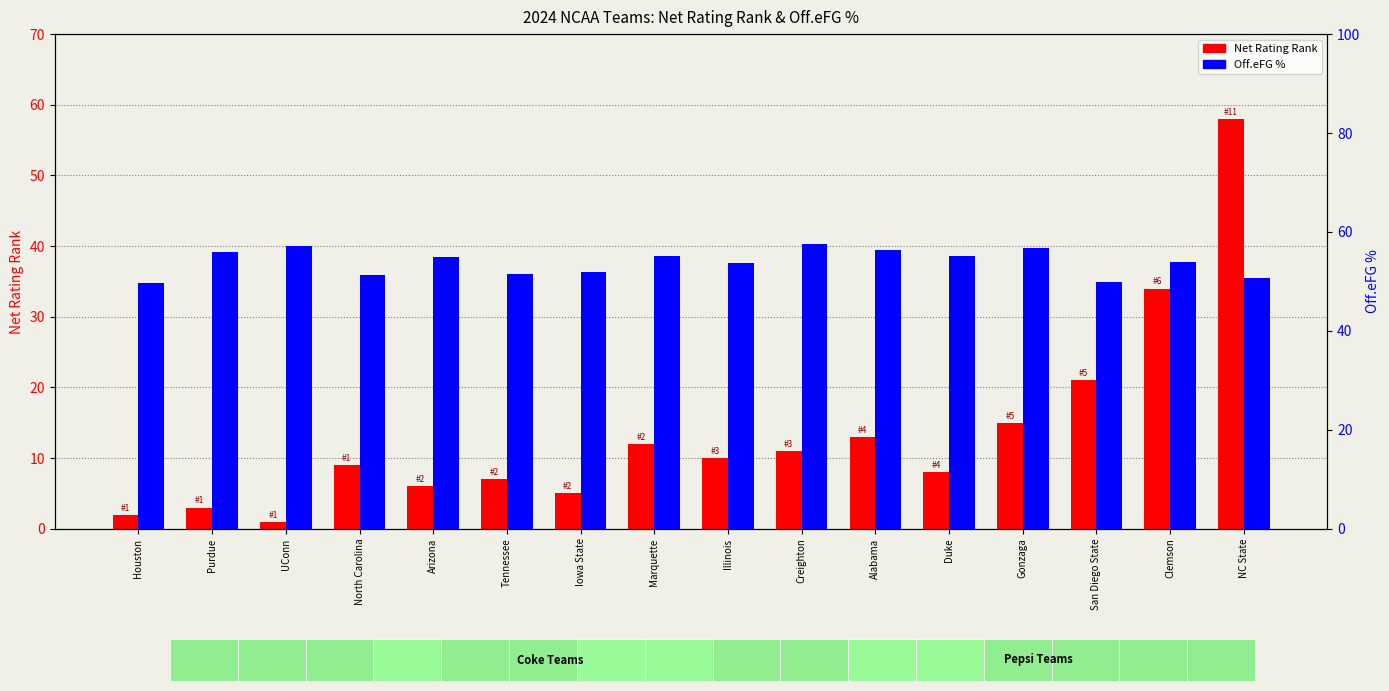

Between Iowa State and Clemson, which series saw the biggest shift?

Net Rating Rank